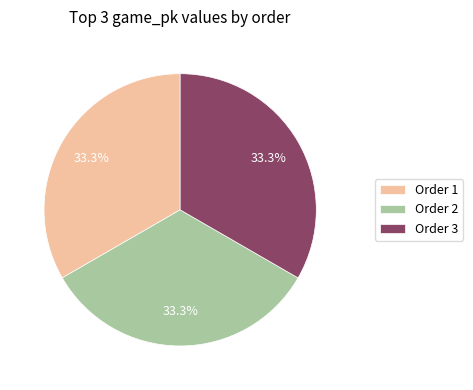

Approximately how many times larger is the value at Order 2 compared to Order 3?

1.0